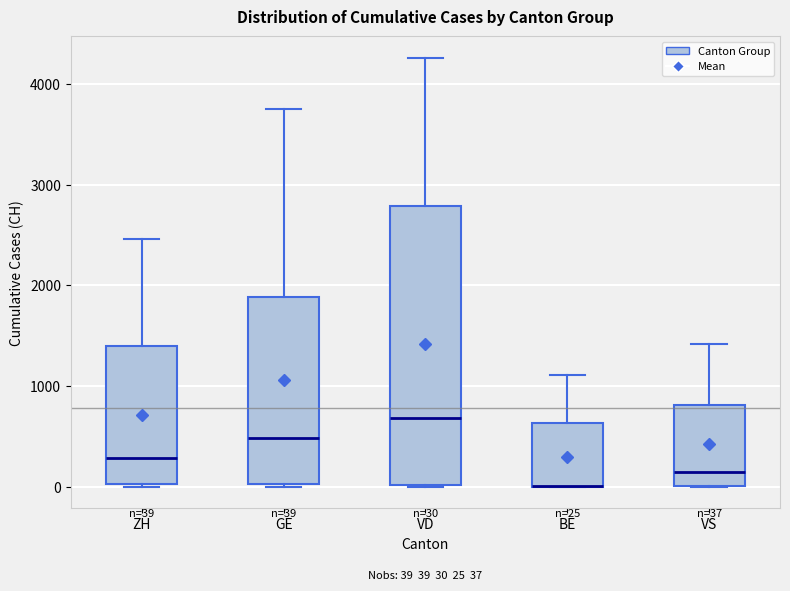

Comparing the boxes themselves (not the whiskers), which one is the tallest?

VD